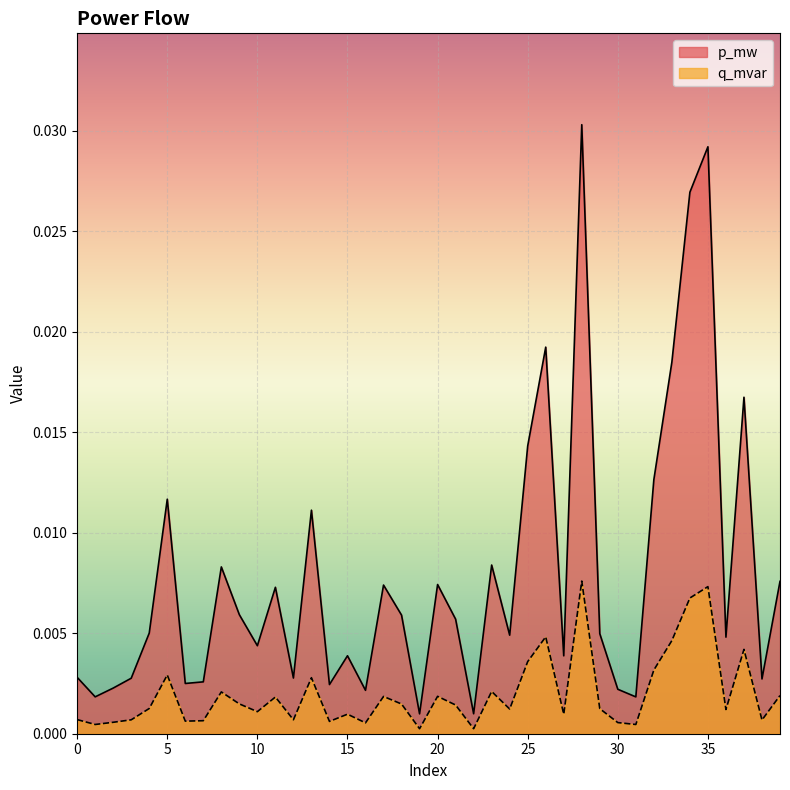

Which series has the largest total across all categories?

p_mw